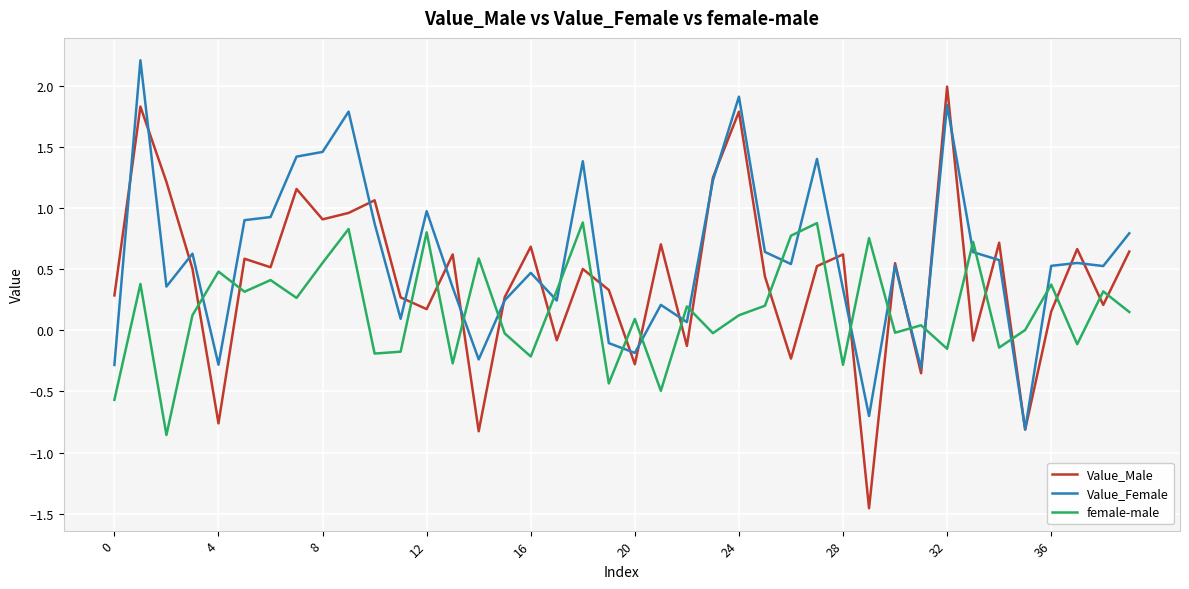

List the series in order of their peak value, lowest first.

female-male, Value_Male, Value_Female